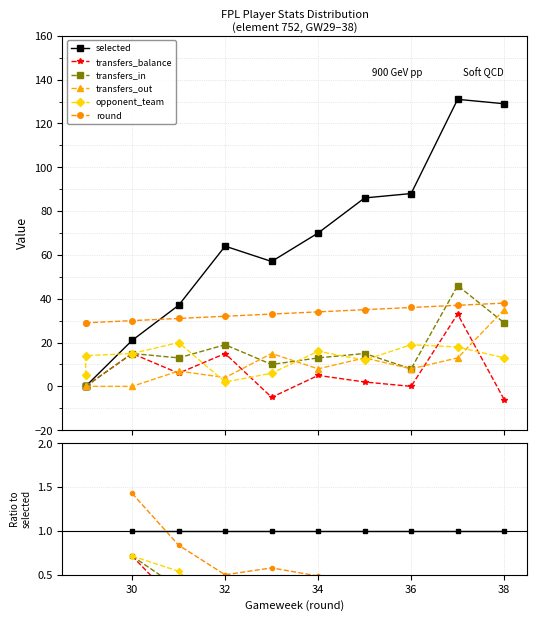

Count the selected values in the range 1 to 2.

9